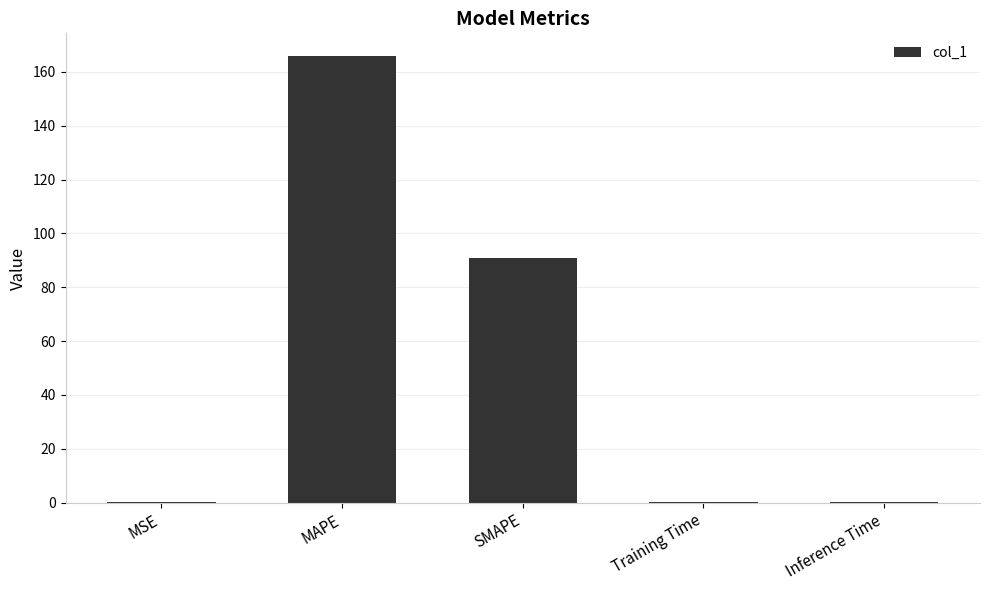

What is the sum of all values?

257.3